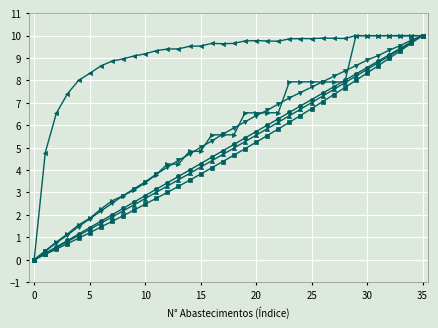

What is the greatest value displayed?

10.0